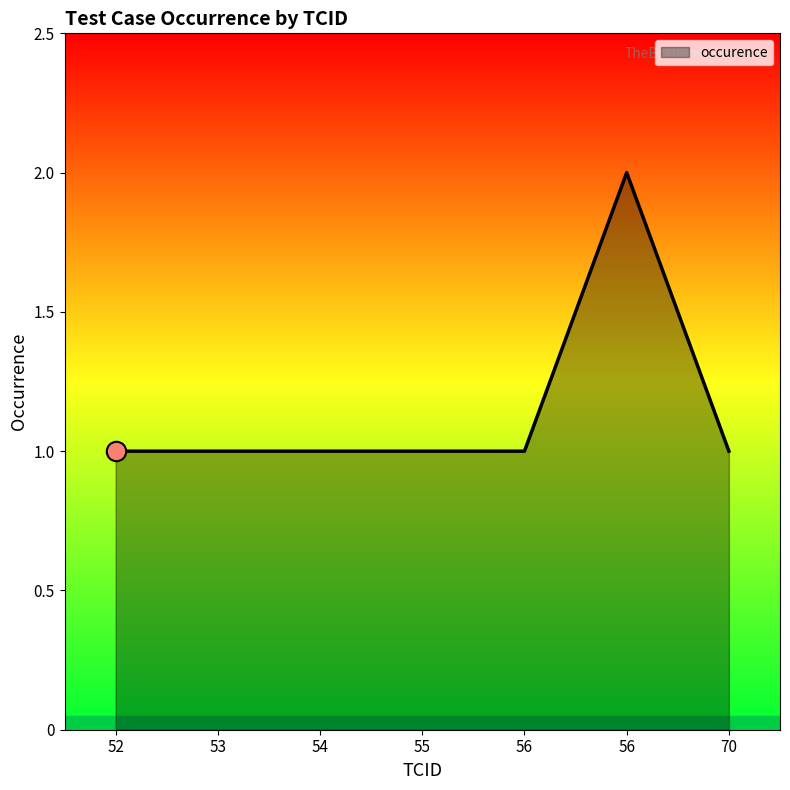

Does the chart display data point markers on the line(s)?

No